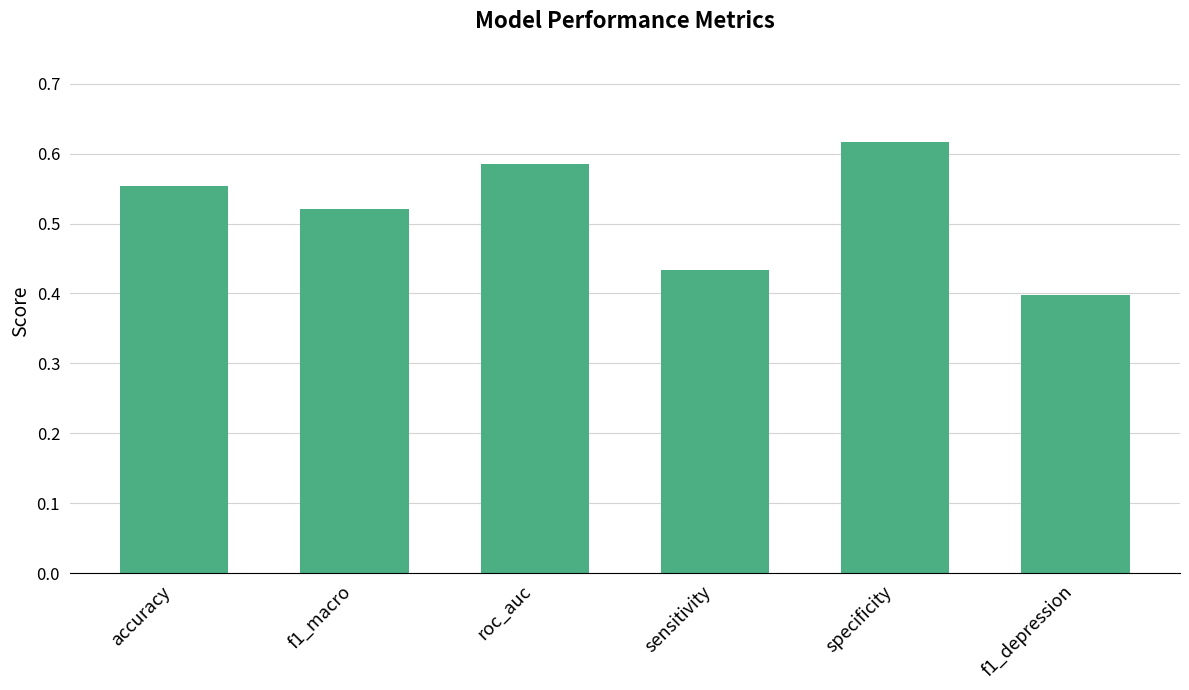

What is the difference between the maximum and minimum values?

0.2